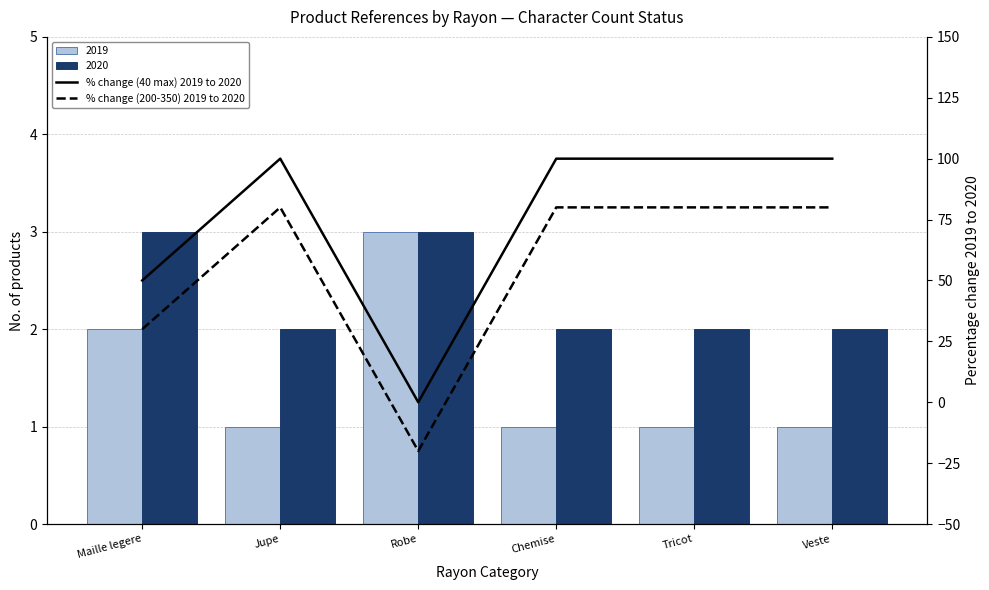

What is the difference between the highest and lowest values at Chemise?

20